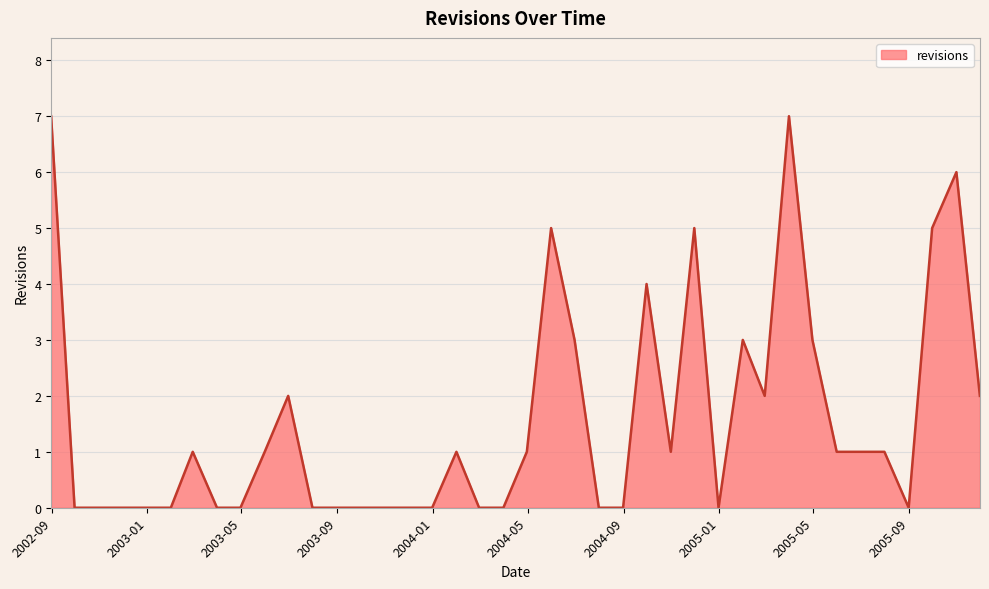

What is the maximum value shown in the chart?

7